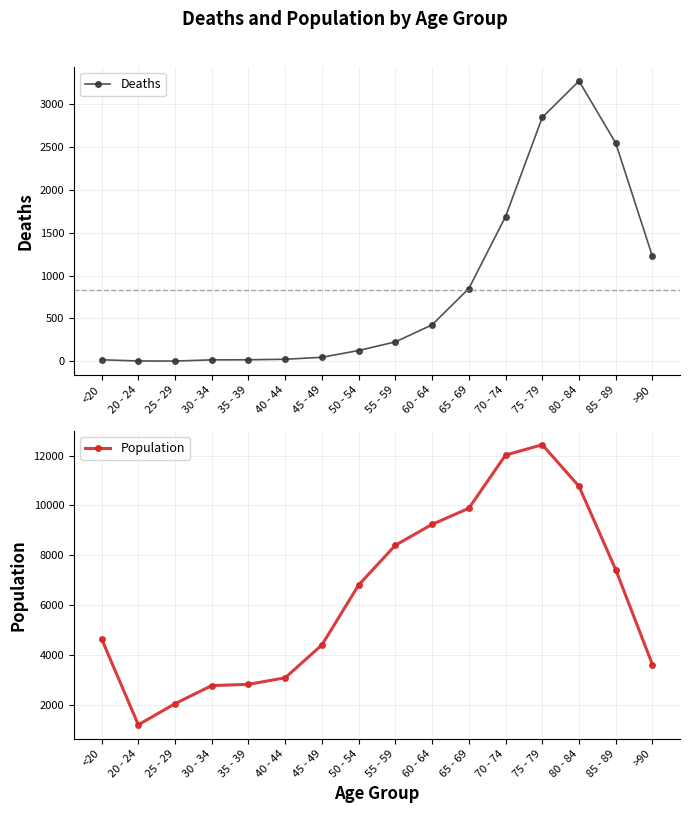

At 55 - 59, list the series in order from smallest to largest.

Deaths, Population